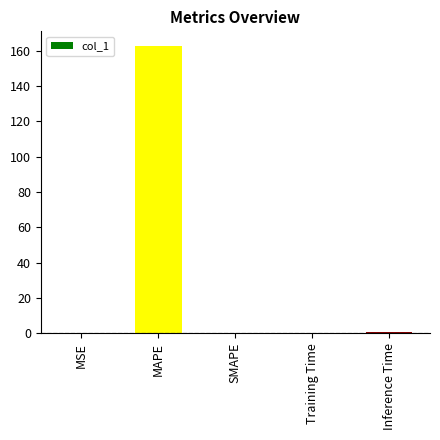

Is it true that the value at MSE is 0.0?

True